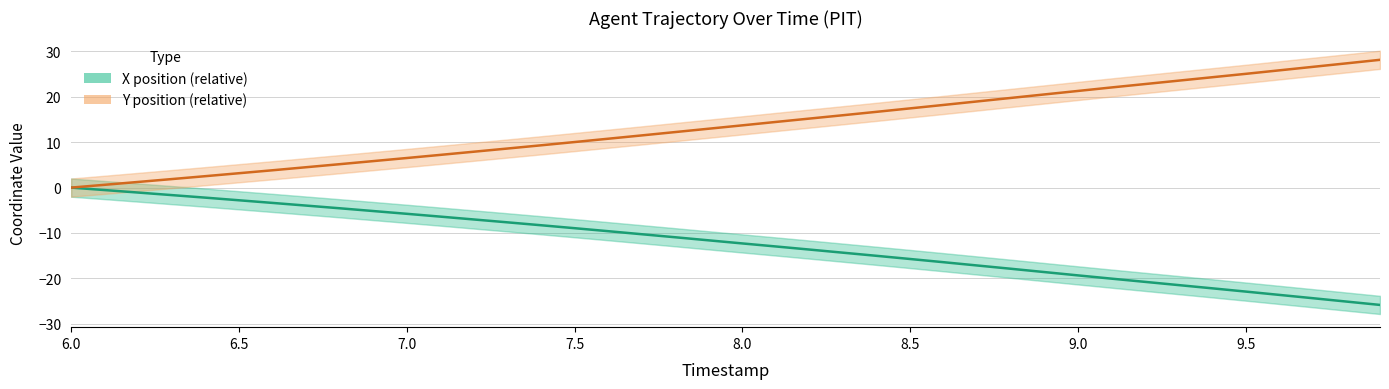

What is the total value across all series at 7.5?

0.2